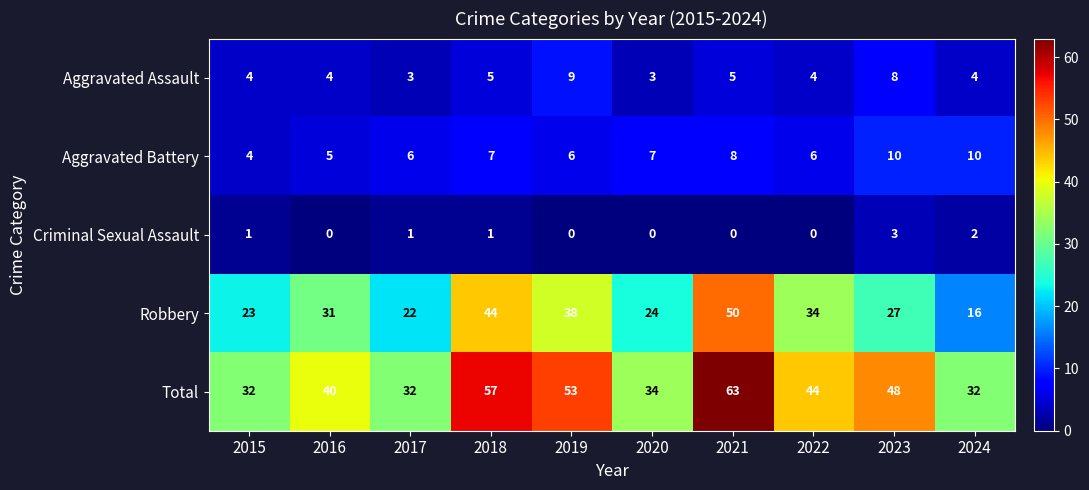

True or false: Total has a value of 22 at 2019.

False